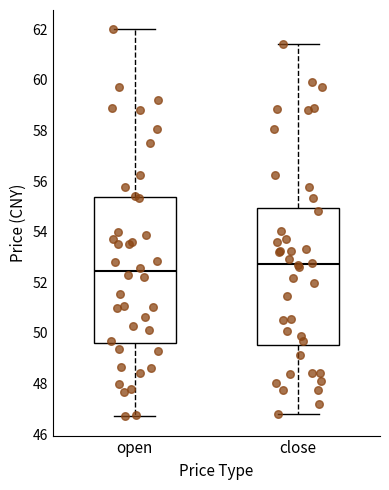

Reading left to right, read every box against the y-axis: the position of its median line, the range the box covers, and the ends of its whiskers. The values are not printed on the chart, so give them approximately, as read against the axis.

open: median 52.4, box 49.6 to 55.4, whiskers 46.8 to 62.0
close: median 52.8, box 49.6 to 55.0, whiskers 46.8 to 61.4